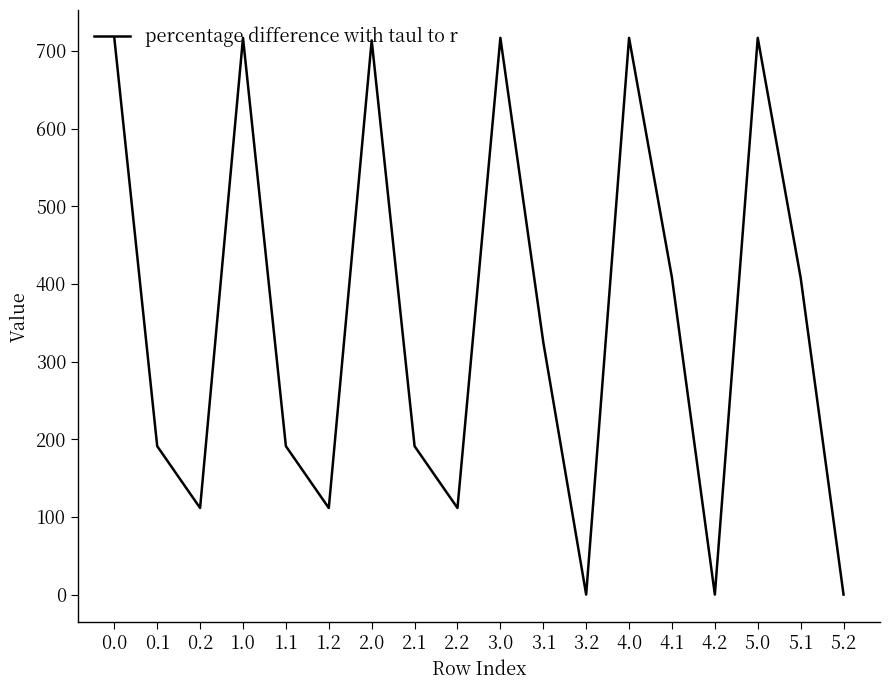

What is the difference between the second highest and minimum values?

716.9